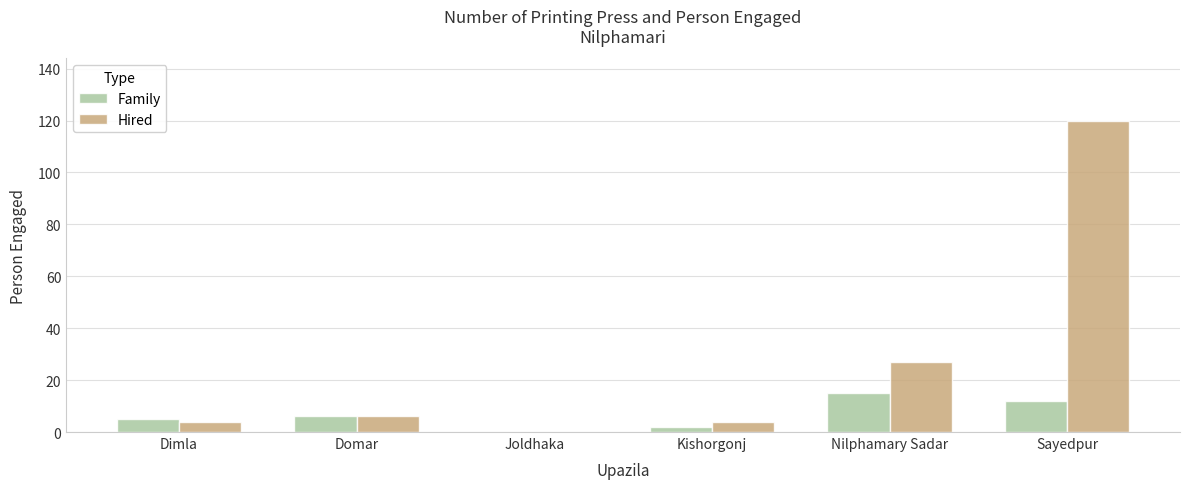

At which category is the sum across all series the highest?

Sayedpur